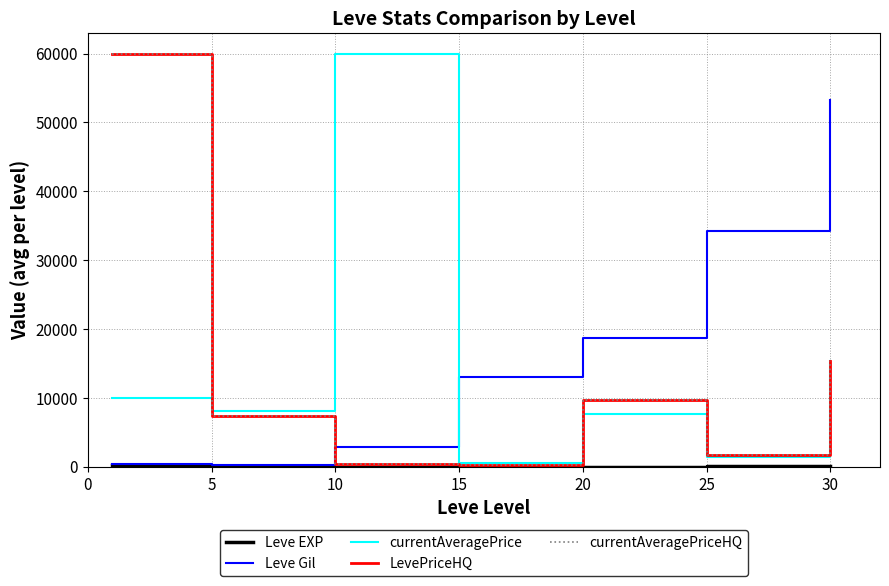

Does the chart have visible grid lines?

Yes